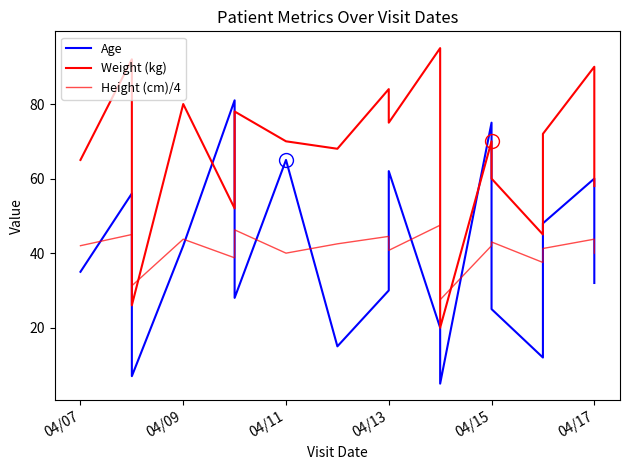

What is the greatest value displayed?

95.0